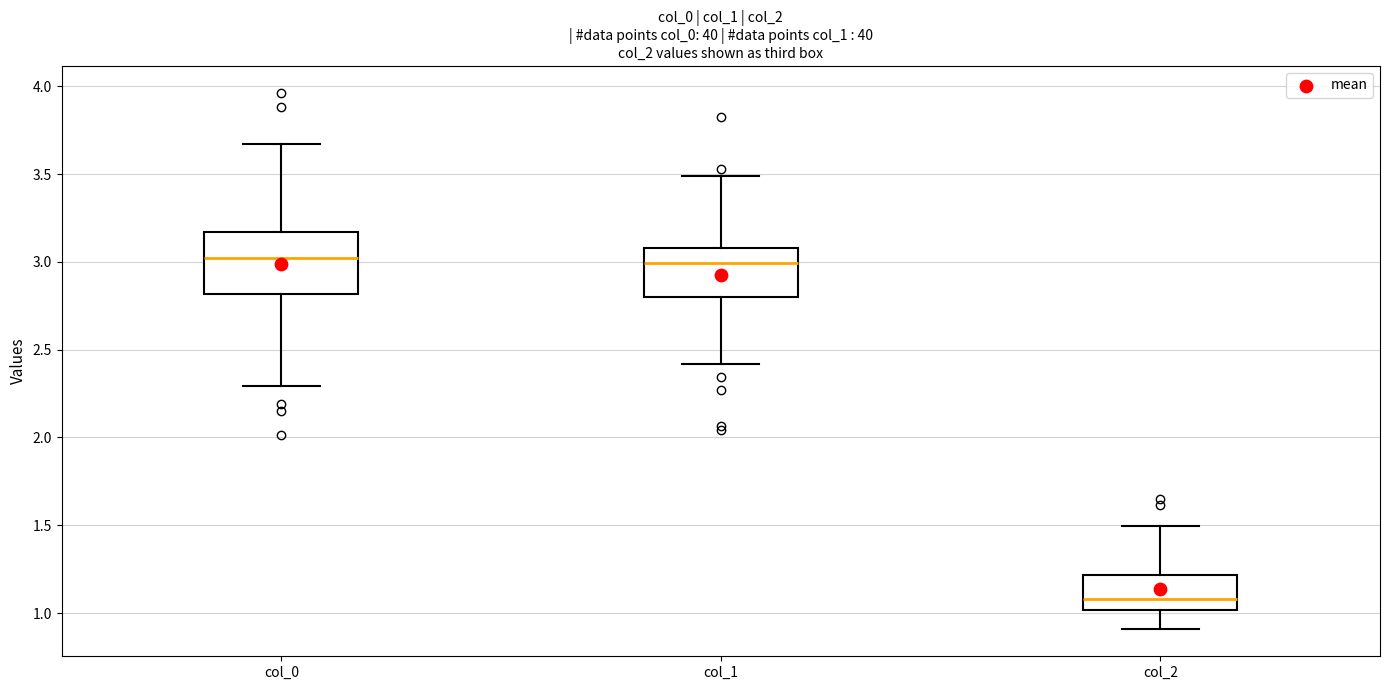

Reading left to right, transcribe this box plot: for each box, give where its median line is, the range the box spans, and where its two whiskers end, as read against the y-axis. The values are not printed on the chart, so give them approximately, as read against the axis.

col_0: median 3.00, box 2.80 to 3.15, whiskers 2.30 to 3.65
col_1: median 3.00, box 2.80 to 3.10, whiskers 2.40 to 3.50
col_2: median 1.10, box 1.00 to 1.20, whiskers 0.90 to 1.50